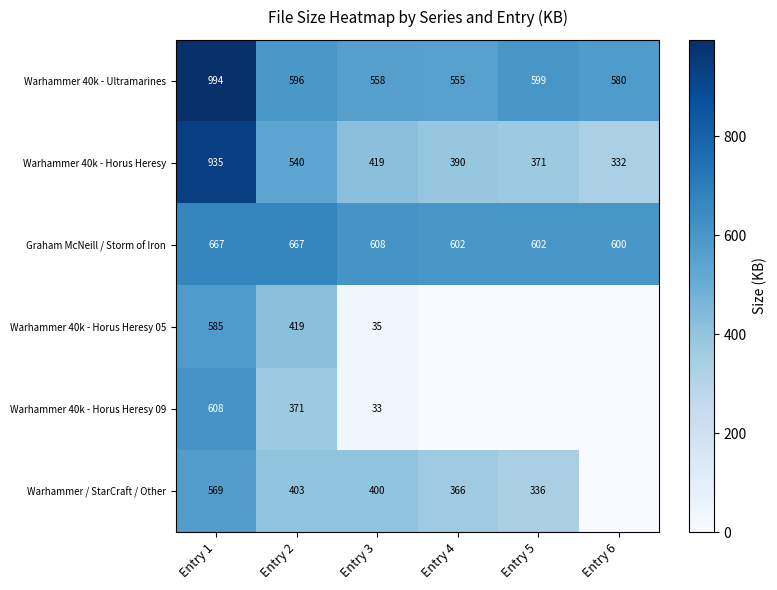

At which label does Warhammer 40k - Ultramarines reach its peak?

Entry 1